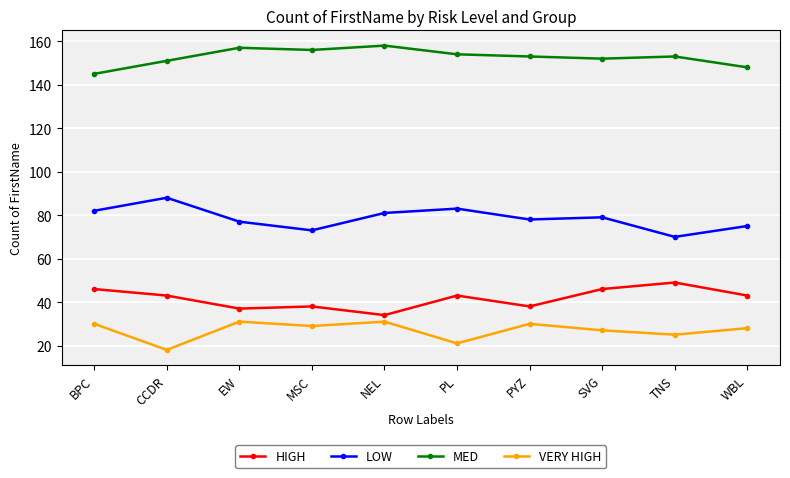

Where is the first local maximum for LOW?

CCDR